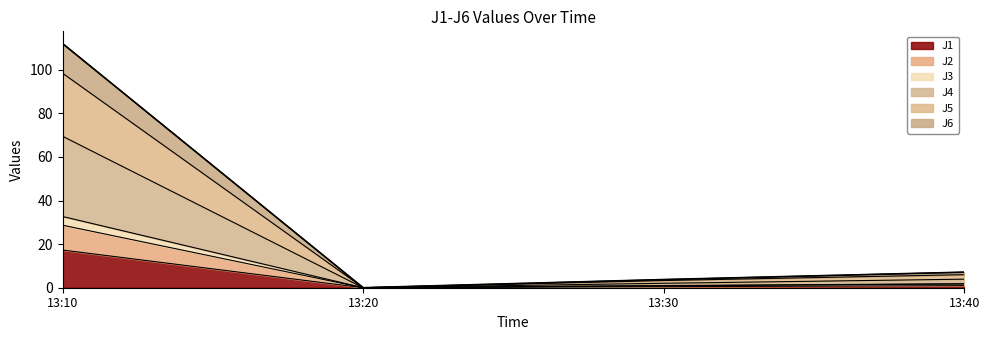

How many lines are shown in the chart?

6